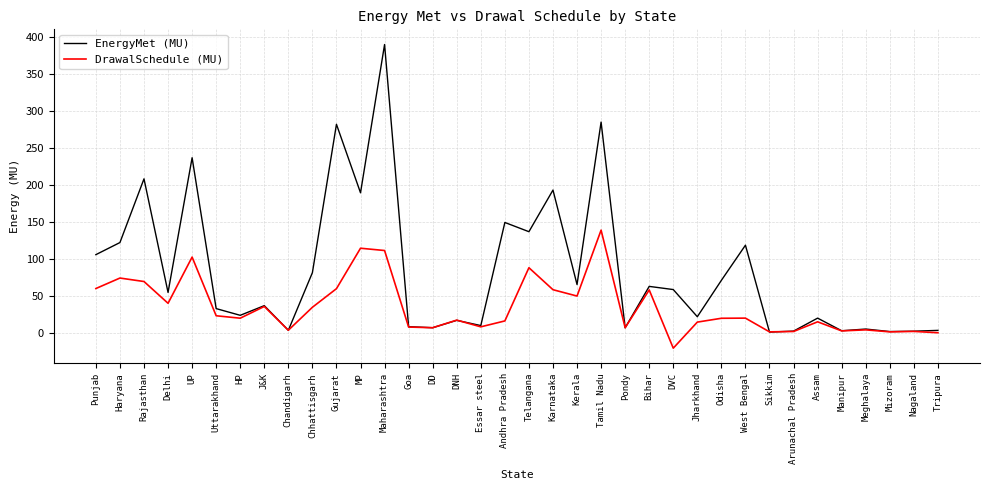

Rank the series by their average value, from highest to lowest.

EnergyMet (MU), DrawalSchedule (MU)